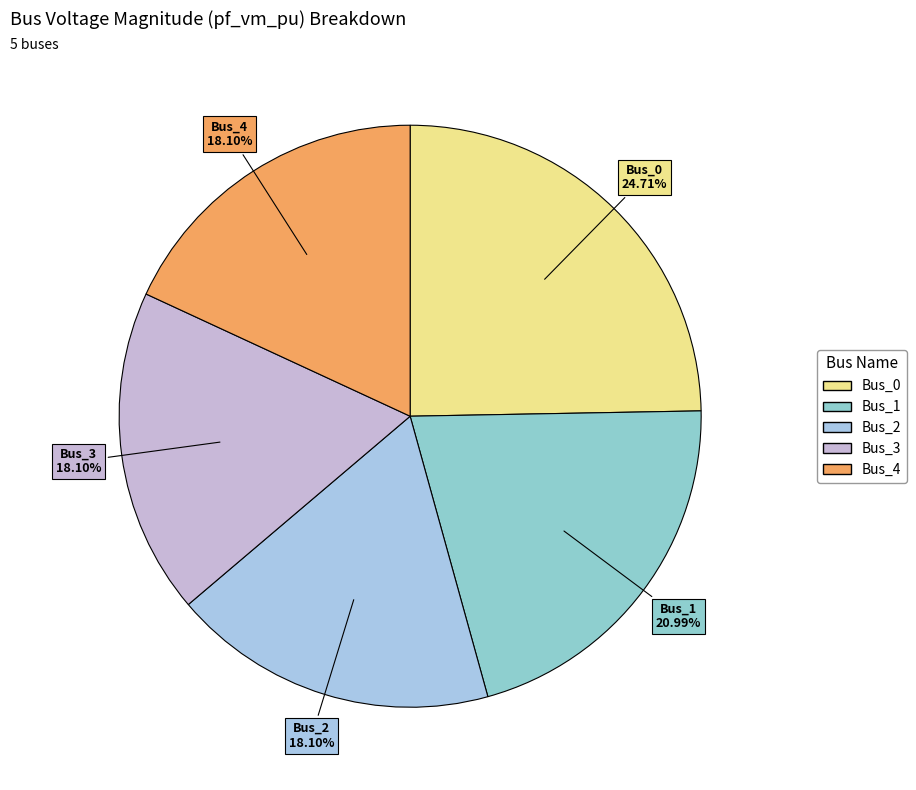

Which slice is the largest?

Bus_0